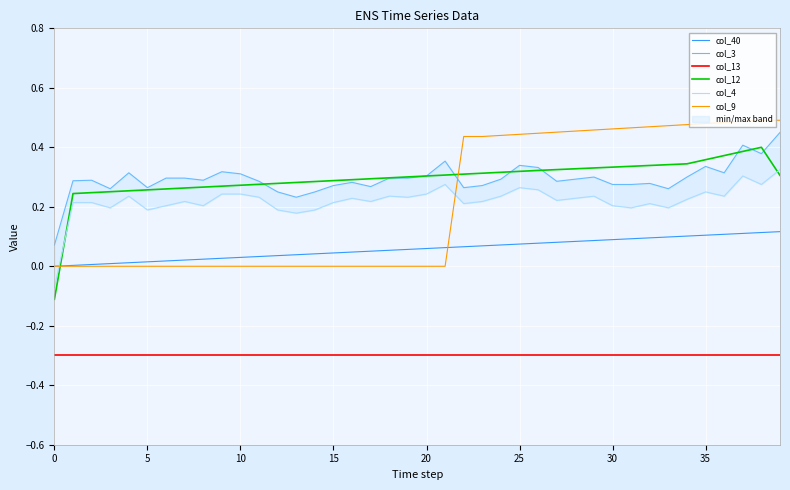

The value of col_12 at 27 is 0.6. True or false?

False